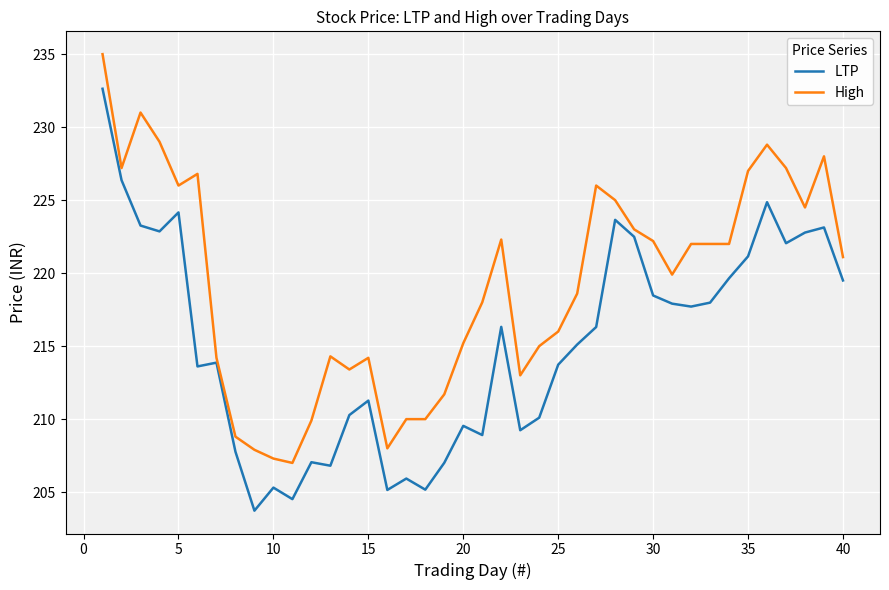

Rank the series by their maximum value, from highest to lowest.

High, LTP